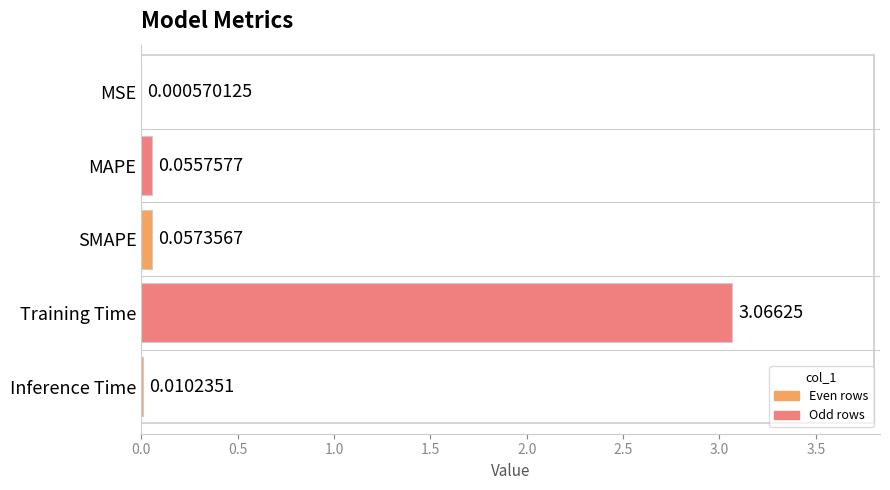

Which label corresponds to the largest value in the chart?

Training Time